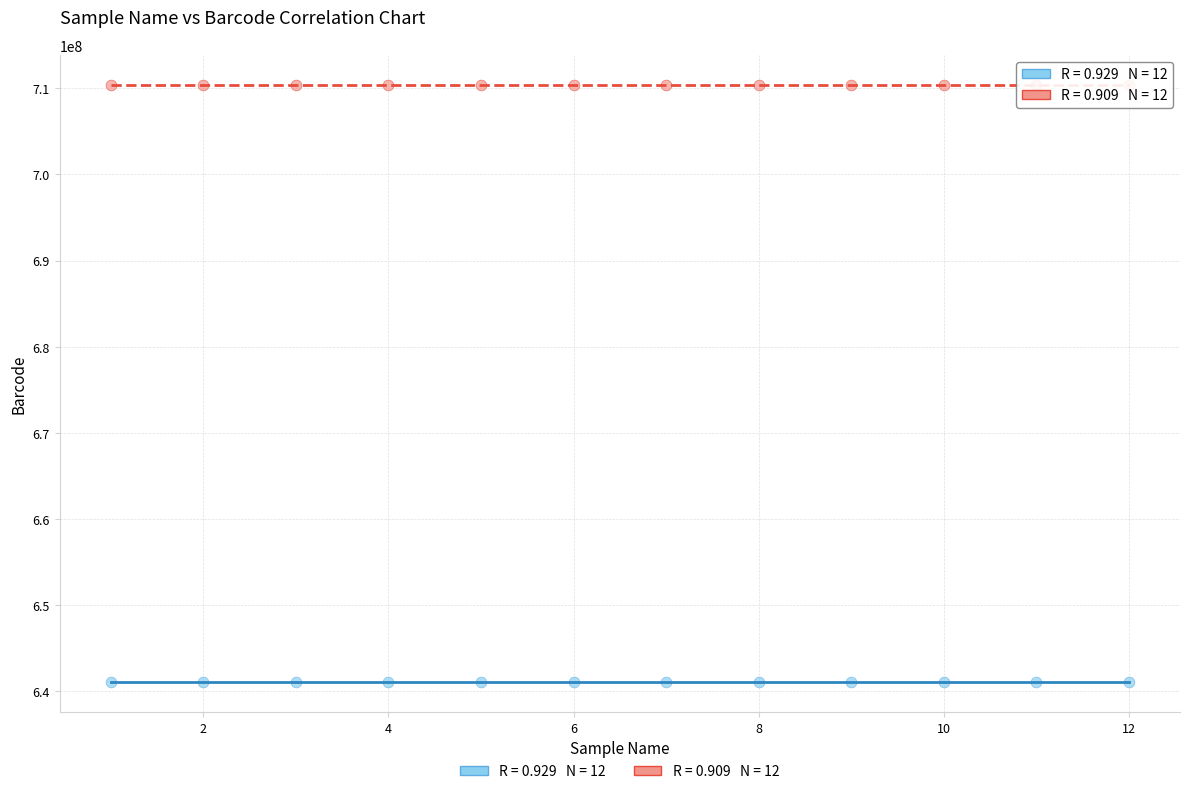

Across all data points, what is the range of X values (max minus min)?

11